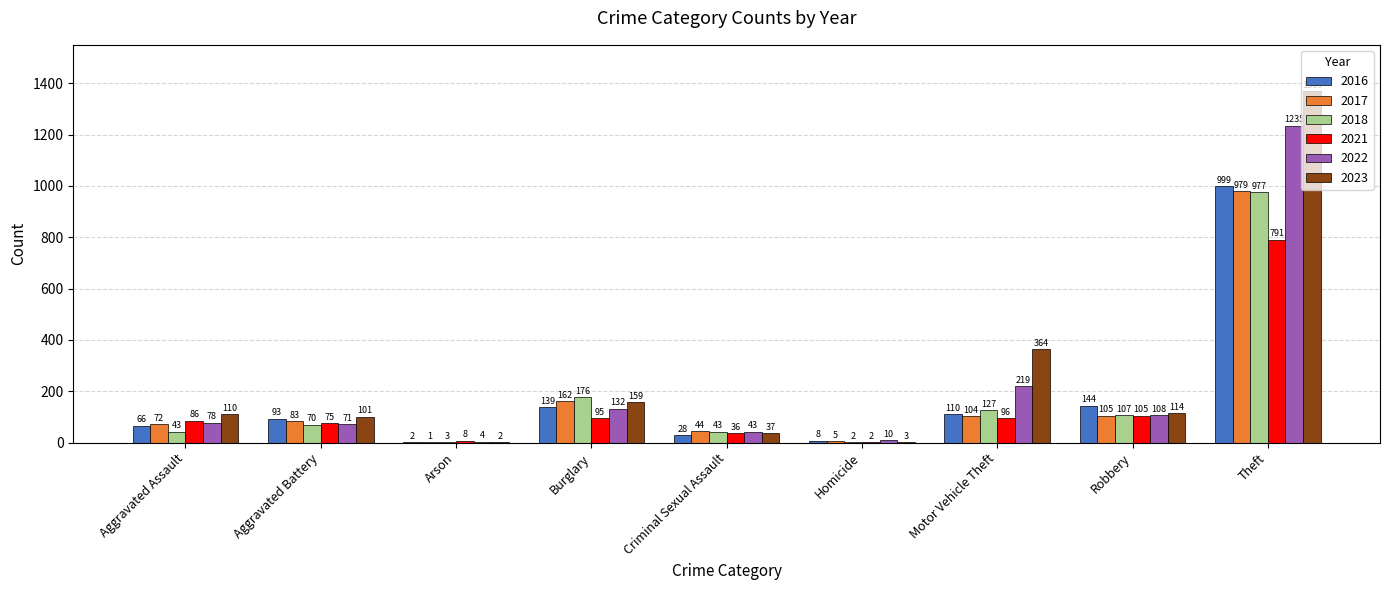

Where is 2016 nearest to the value 500?

Robbery